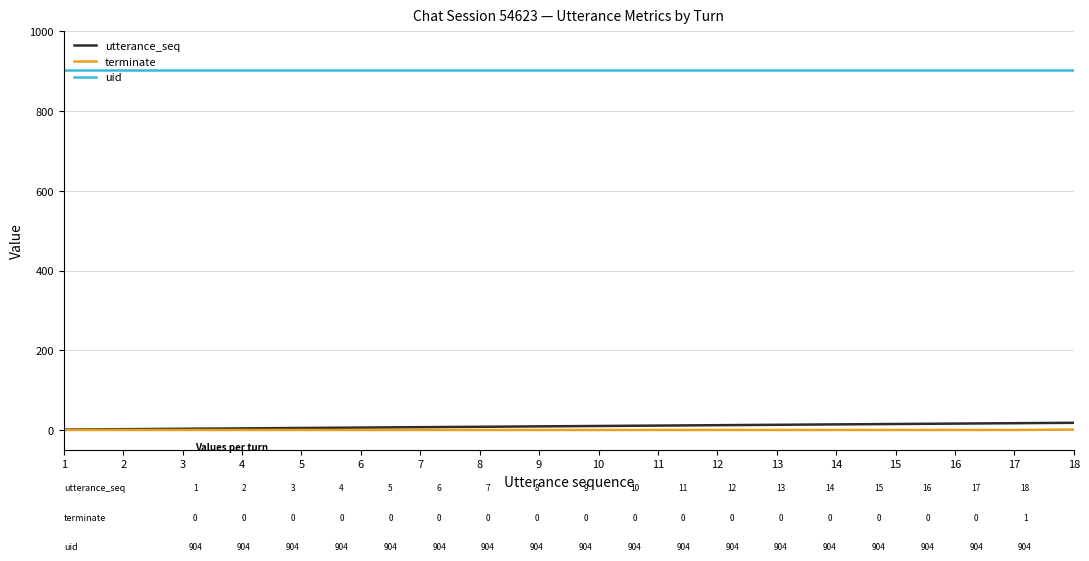

At 13, list the series in order from smallest to largest.

terminate, utterance_seq, uid